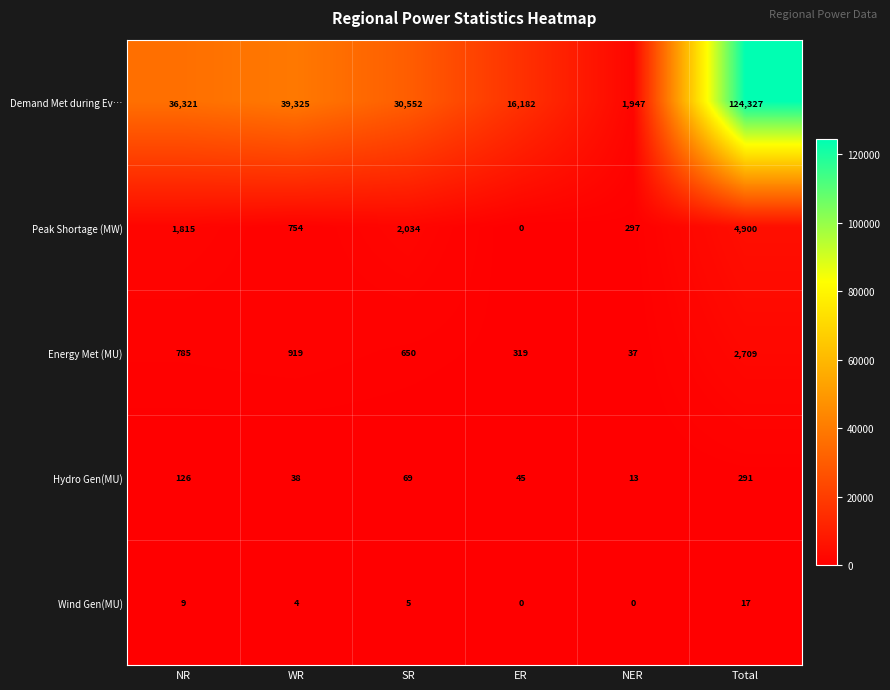

Rank the series by their maximum value, from highest to lowest.

Demand Met during Ev…, Peak Shortage (MW), Energy Met (MU), Hydro Gen(MU), Wind Gen(MU)